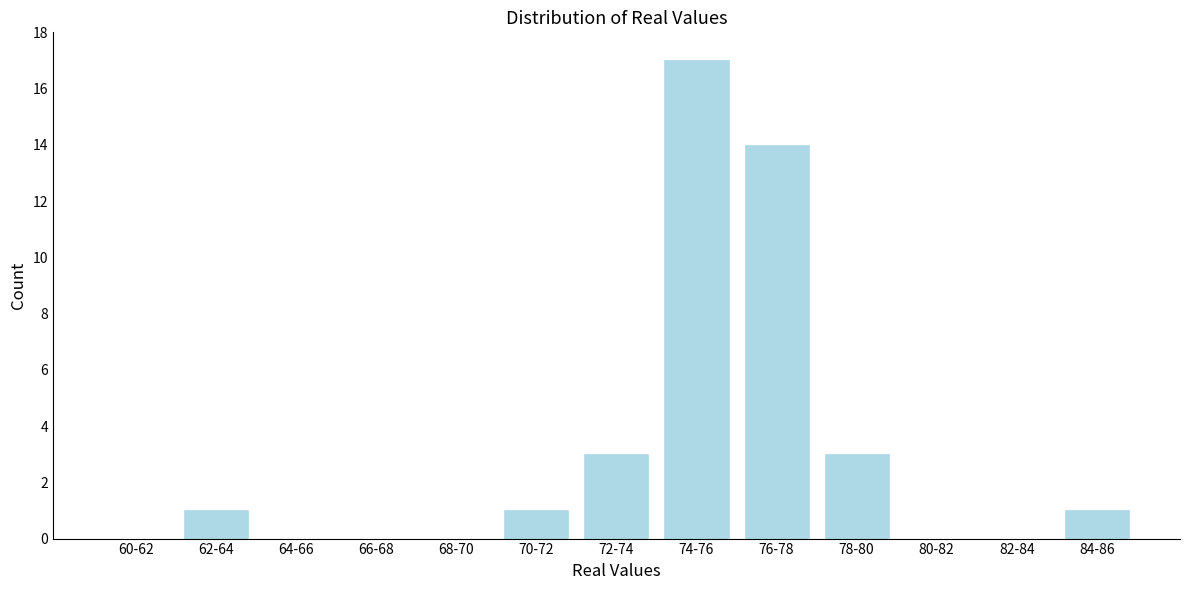

Reading left to right, transcribe all the data shown in this chart.

60-62=0	62-64=1	64-66=0	66-68=0	68-70=0	70-72=1	72-74=3	74-76=17	76-78=14	78-80=3	80-82=0	82-84=0	84-86=1